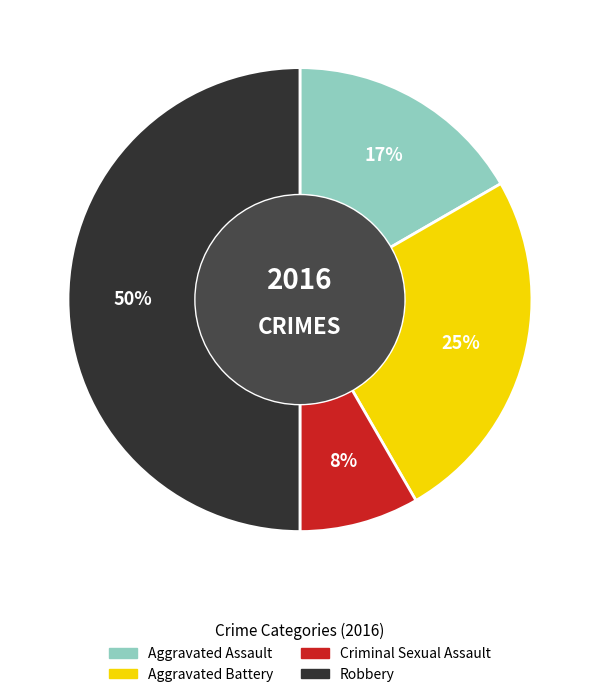

Between Criminal Sexual Assault and Aggravated Battery, which is larger?

Aggravated Battery